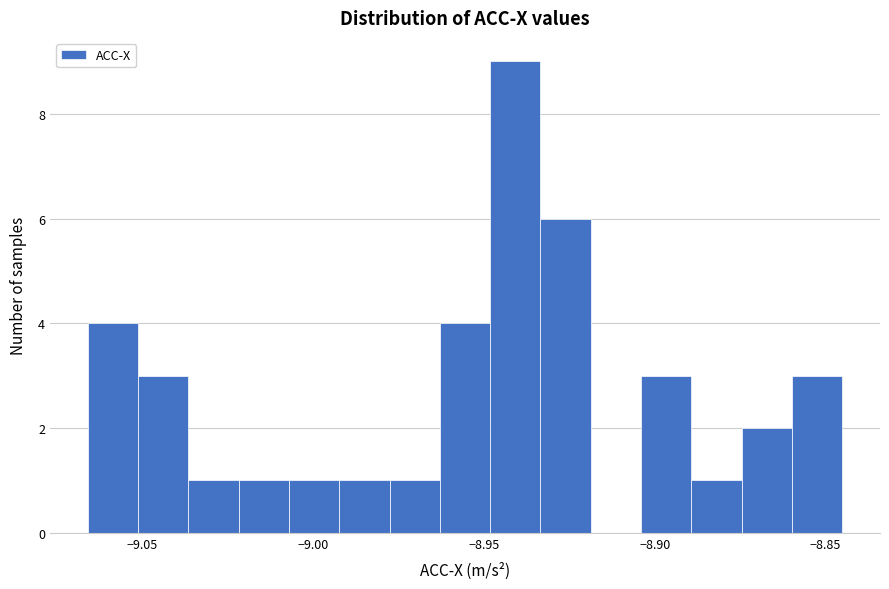

Read against the x-axis, roughly where is the centre of the tallest bar?

-8.940